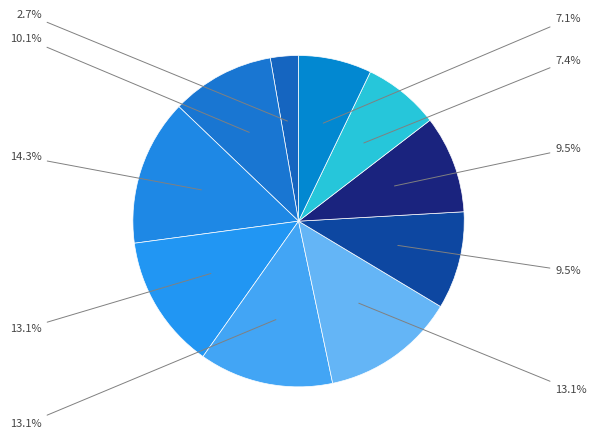

How many segments does this pie chart have?

10